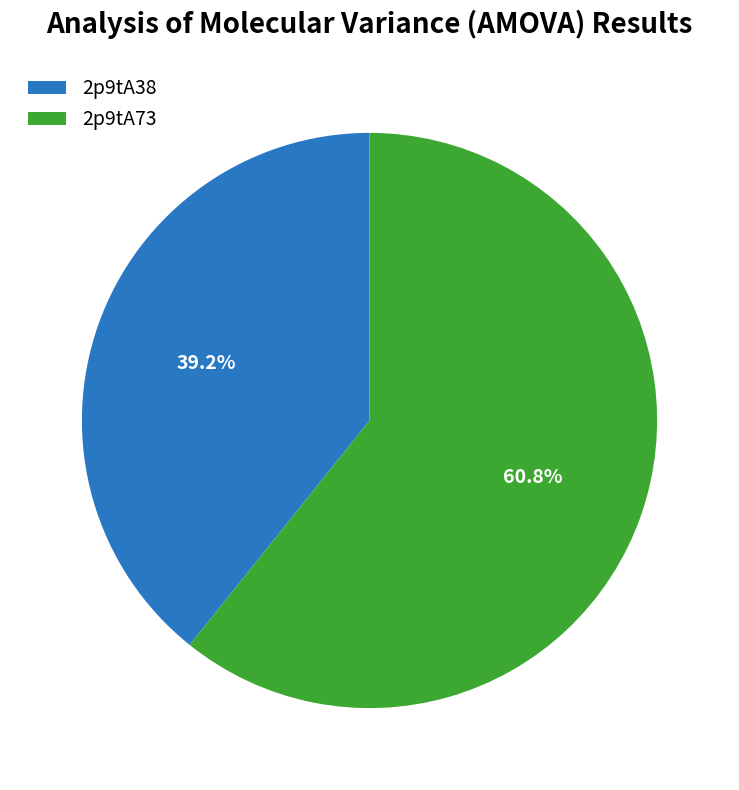

What is the smallest slice in the pie chart?

2p9tA38